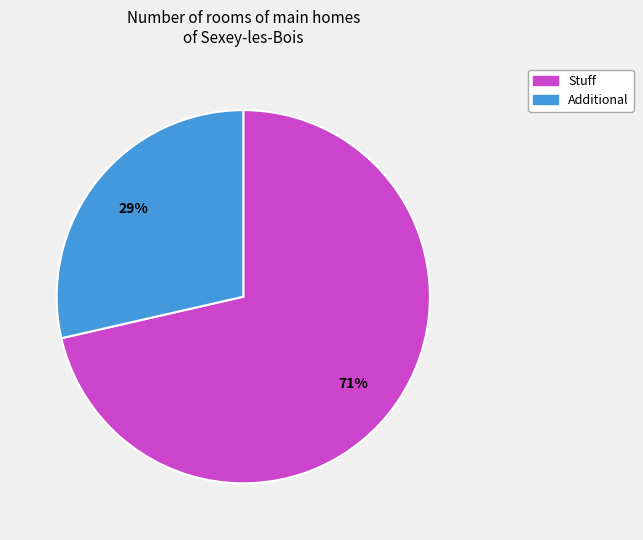

How many segments does this pie chart have?

2